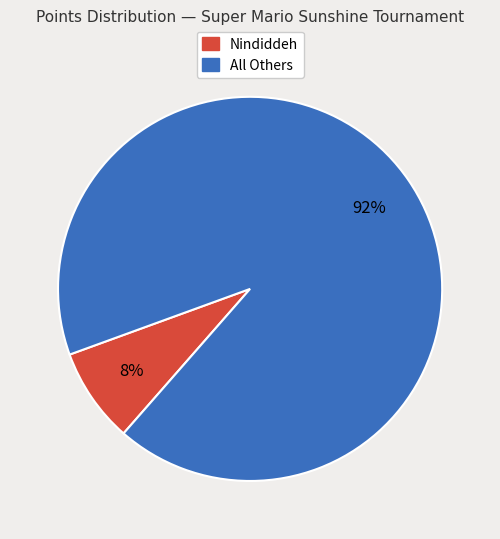

What is the ratio of the value at All Others to the value at Nindiddeh?

11.5